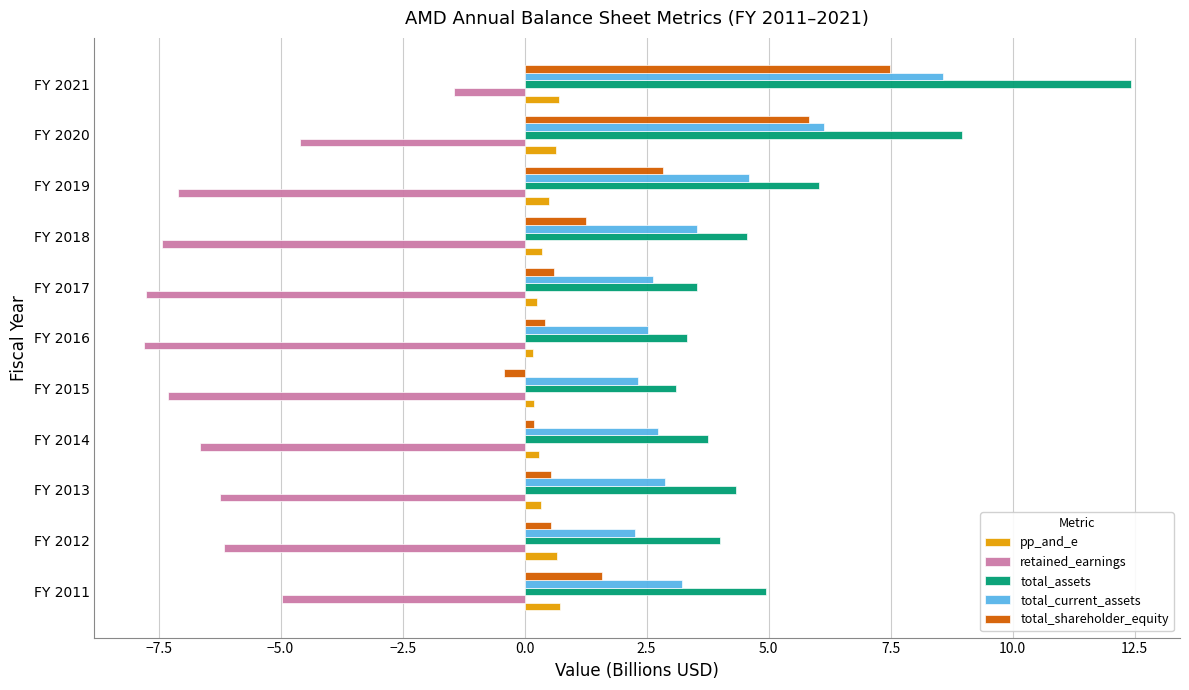

At which category is the sum across all series the highest?

FY 2021